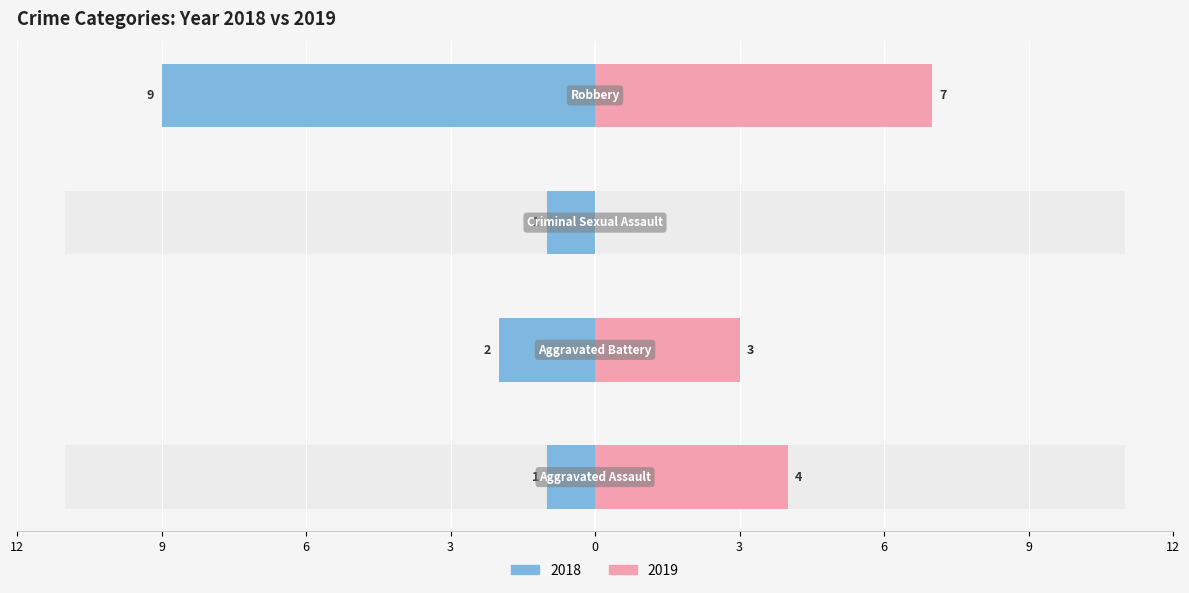

At how many categories does at least one series exceed -5?

4